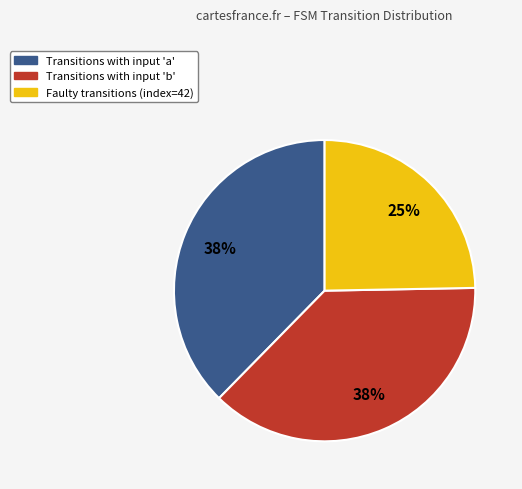

How many slices are in this pie chart?

3